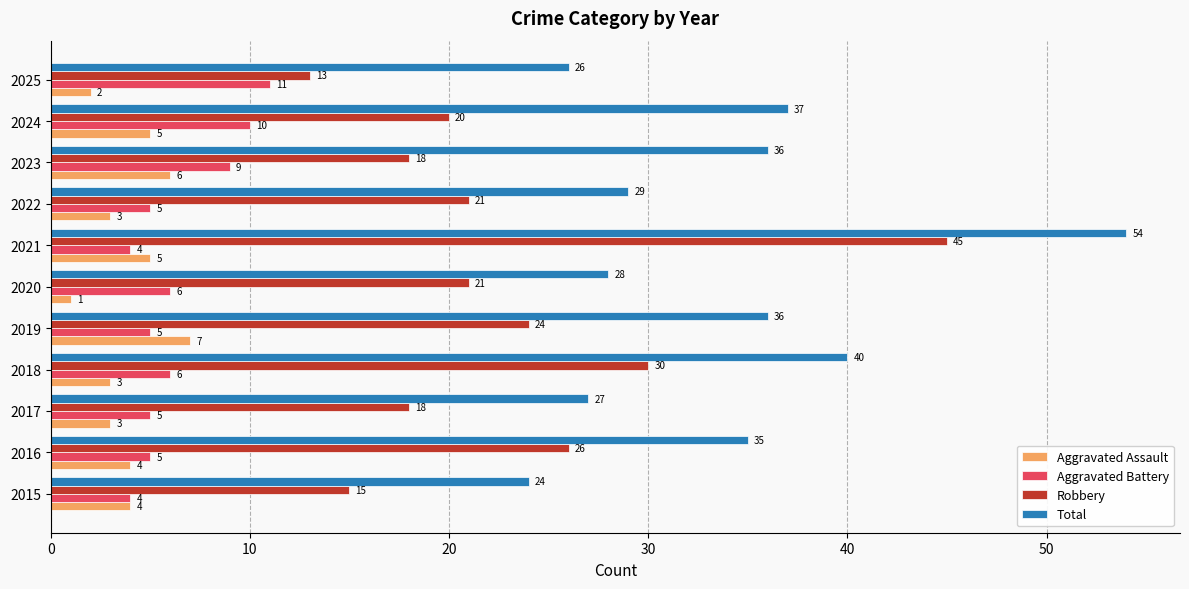

What is the spread (max minus min) of values at 2022?

26